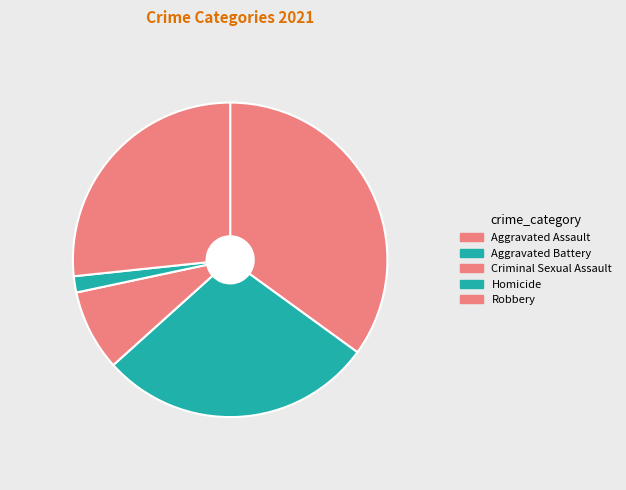

What is the change in value from Aggravated Assault to Aggravated Battery?

-4